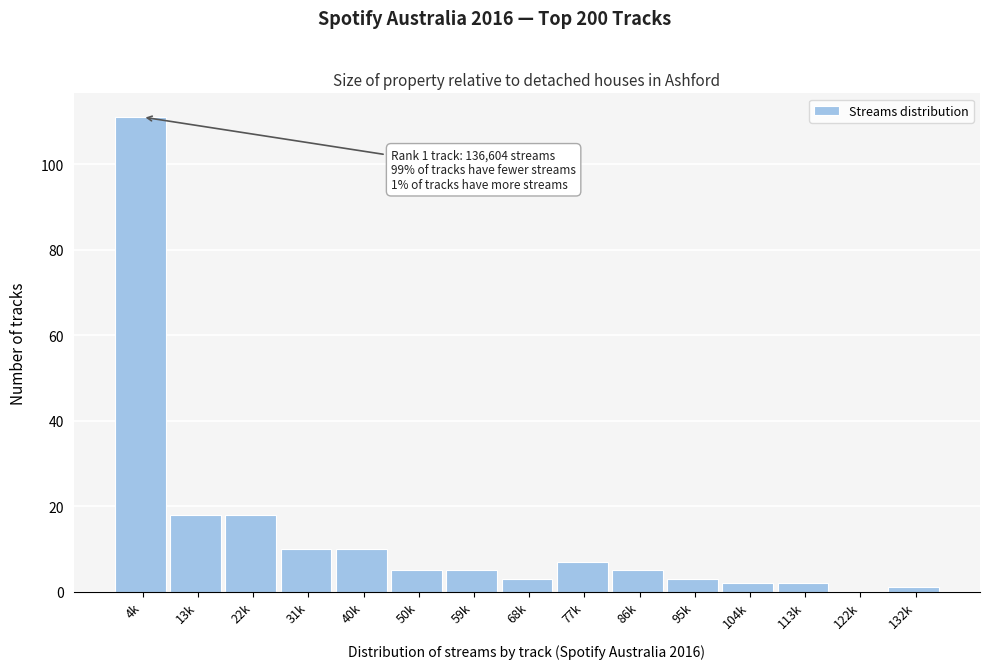

Reading left to right, what are all the values shown in this chart?

4k=111	13k=18	22k=18	31k=10	40k=10	50k=5	59k=5	68k=3	77k=7	86k=5	95k=3	104k=2	113k=2	122k=0	132k=1